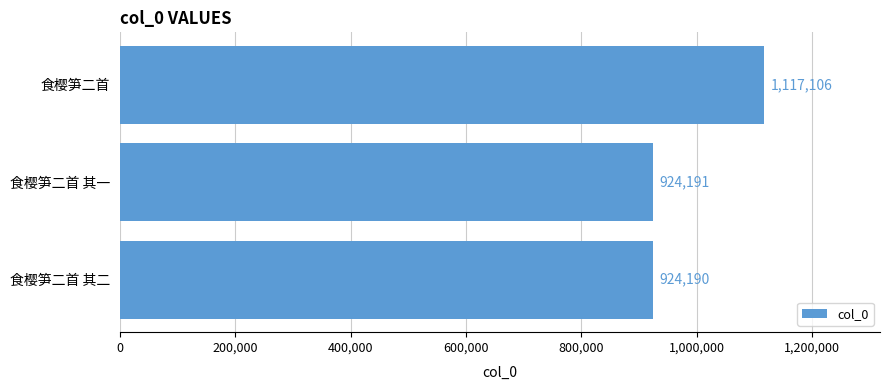

Where is the data nearest to the value 1020648?

食樱笋二首 其一